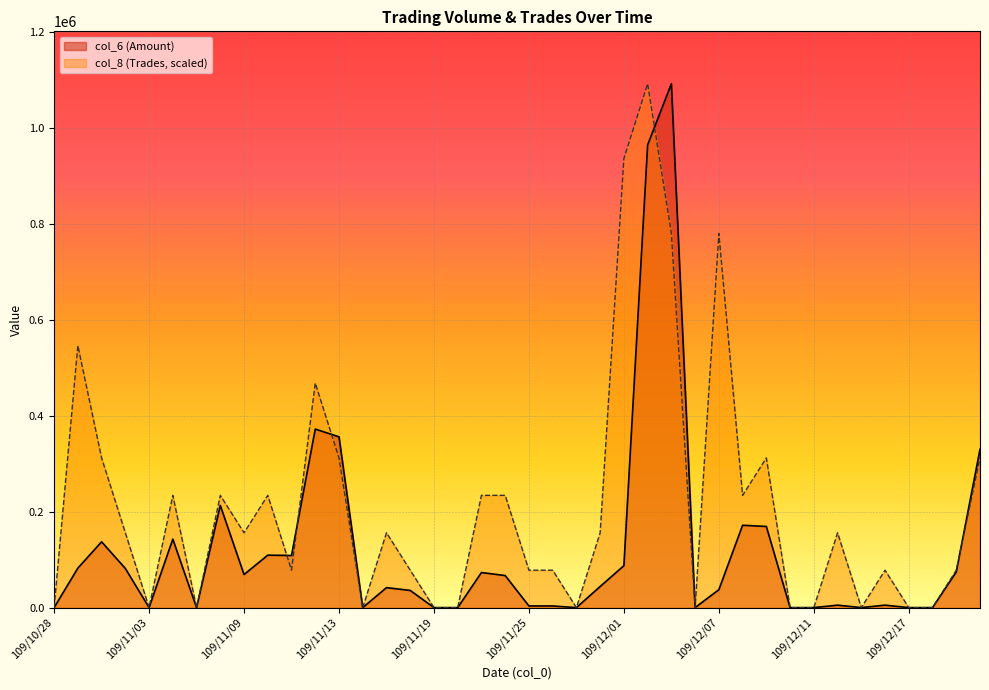

What position from the right is 109/11/27?

18